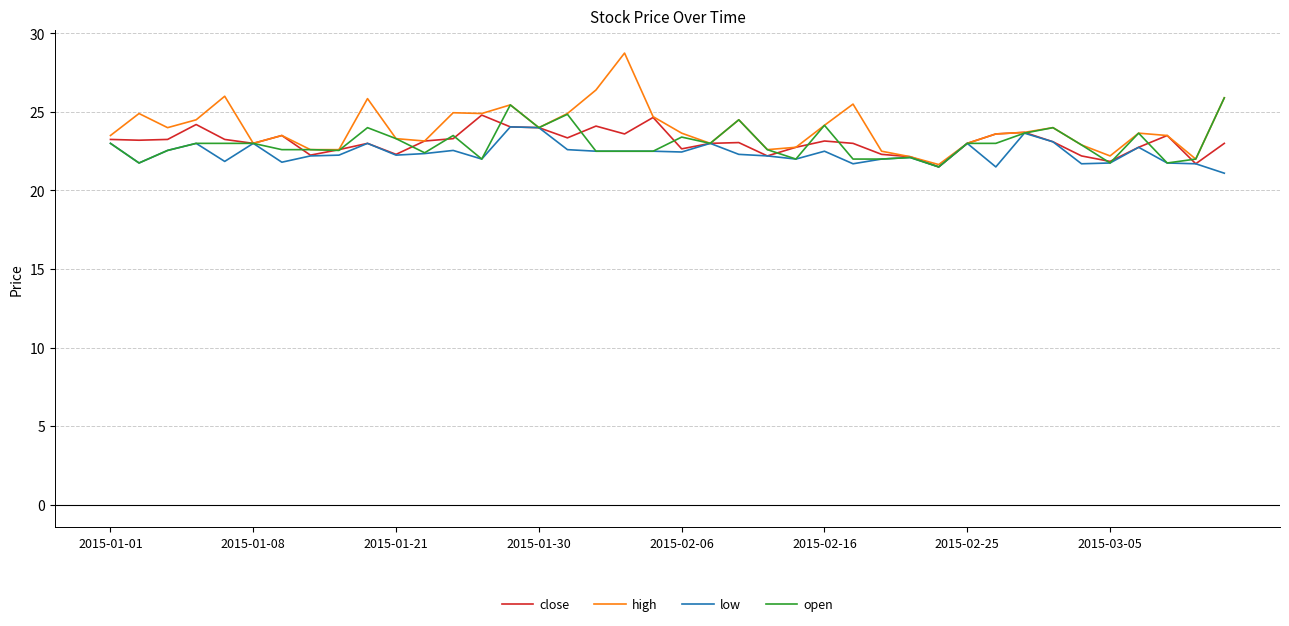

Which series has the widest spread of values?

high